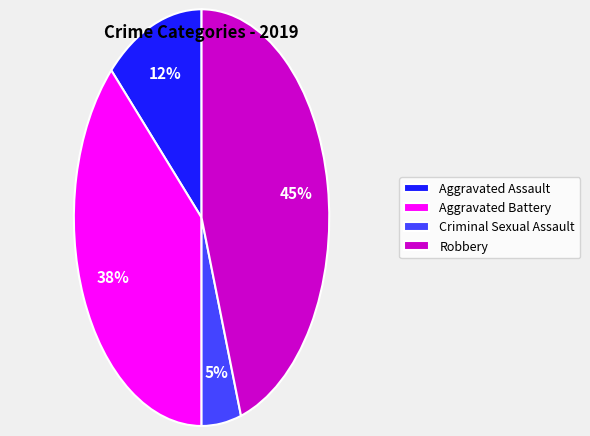

Count the number of slices in the pie.

4